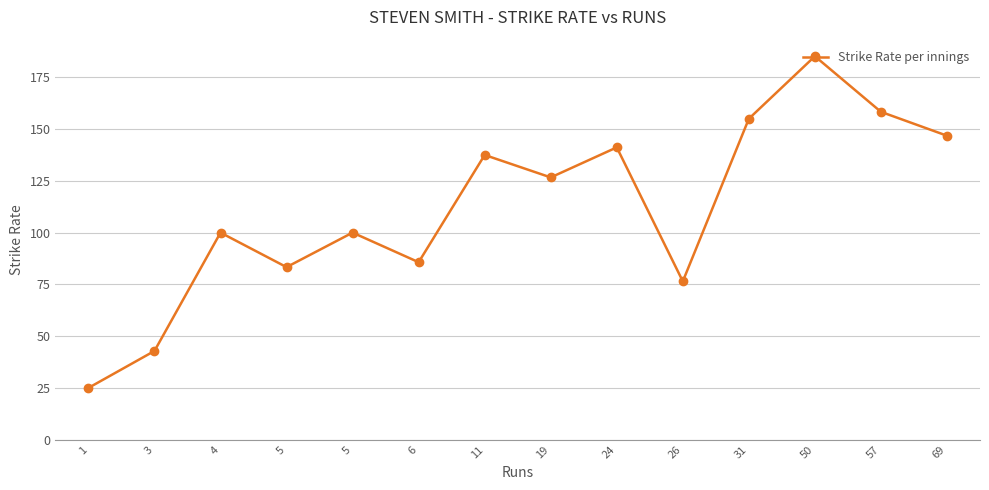

Reading left to right, transcribe all the data shown in this chart.

25.0	42.9	100.0	83.3	100.0	85.7	137.5	126.7	141.2	76.5	155.0	185.2	158.3	146.8